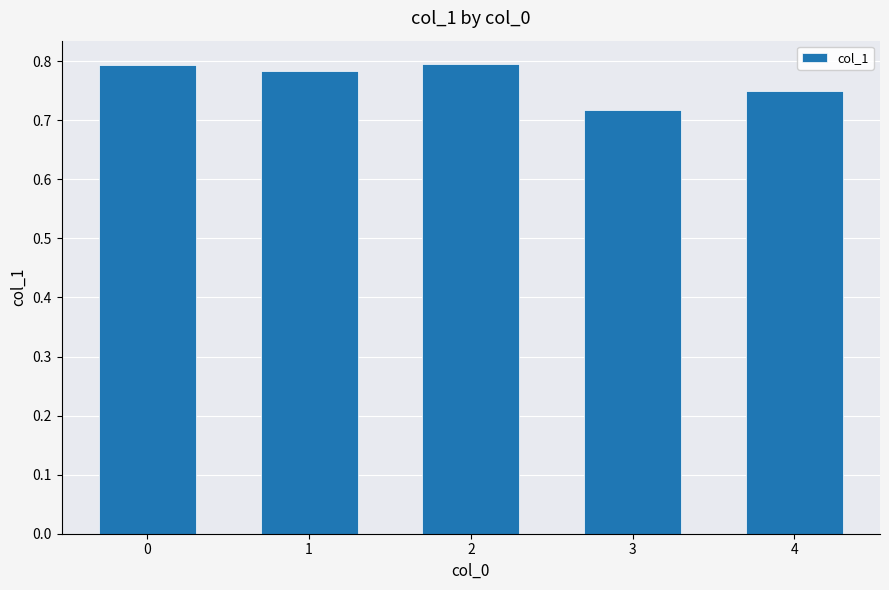

At which category does the chart reach its minimum across all series?

3